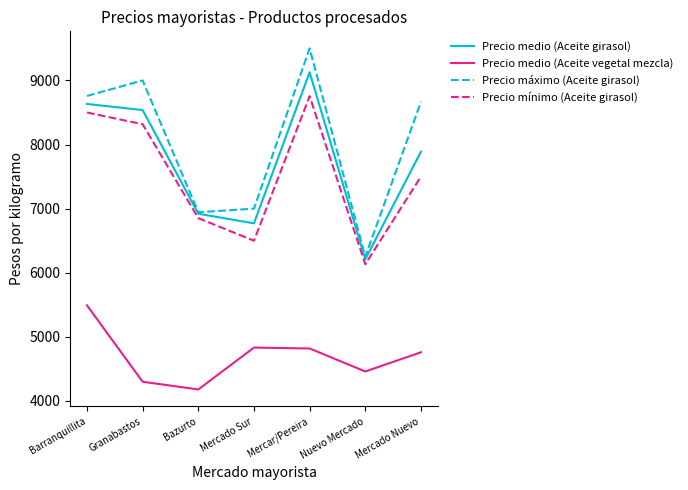

What position from the left is Mercado Sur?

4